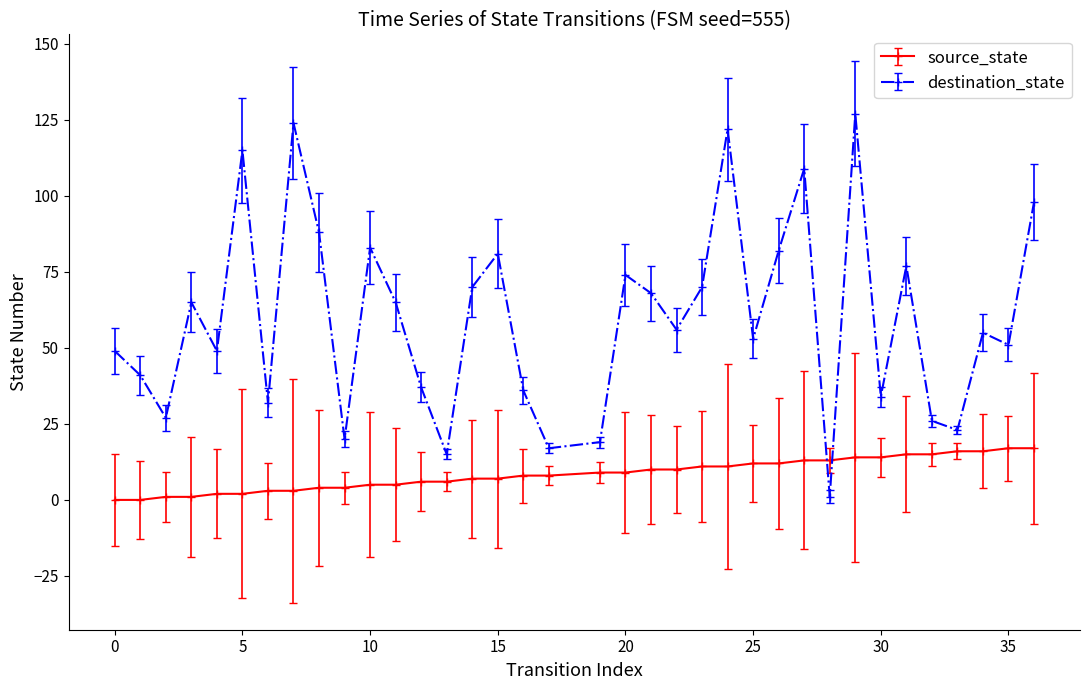

In destination_state, how many points are lower than both neighbors (excluding endpoints)?

12